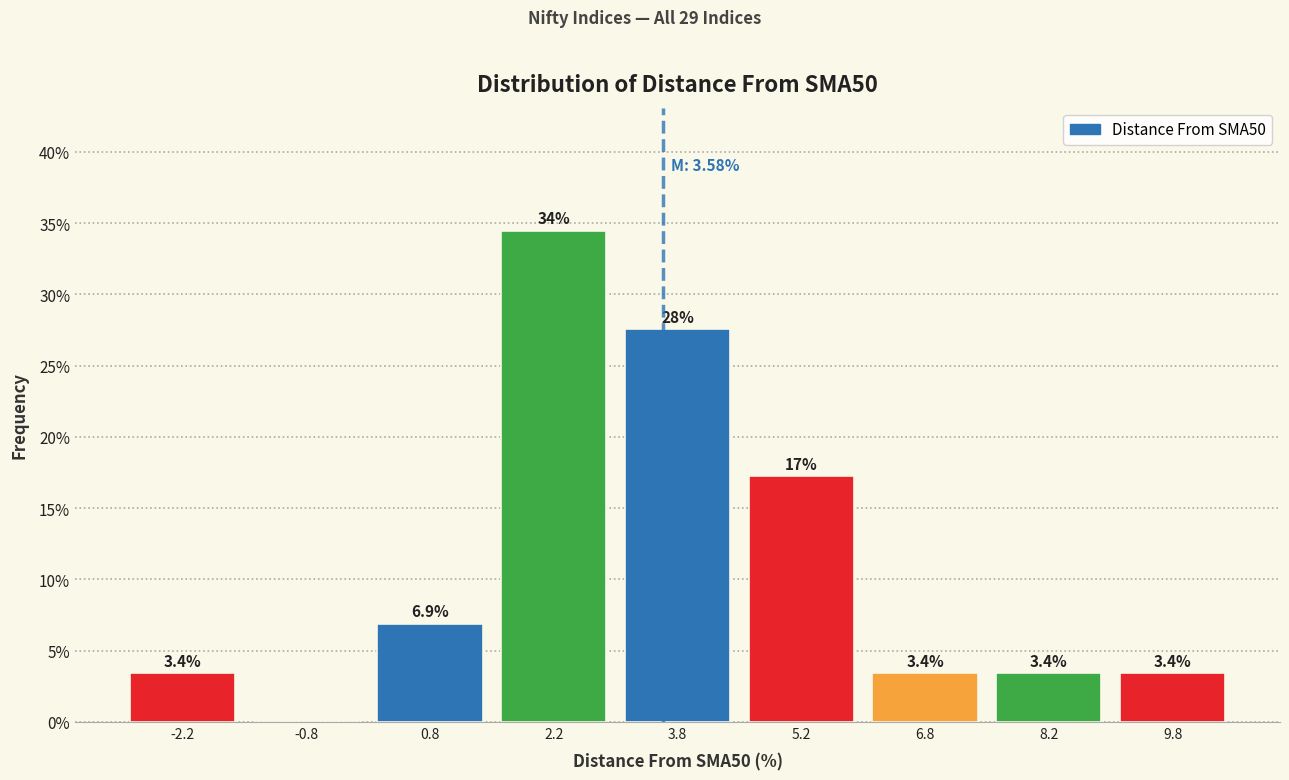

Over which range of the x-axis is the bar tallest?

1.5 to 3.0